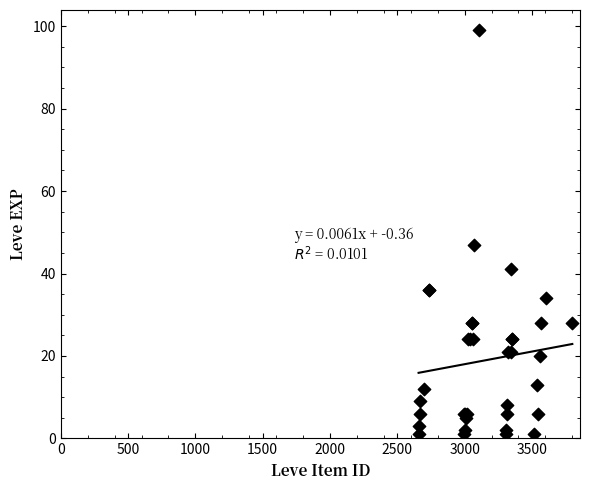

What Y value in the scatter plot is closest to 50?

47